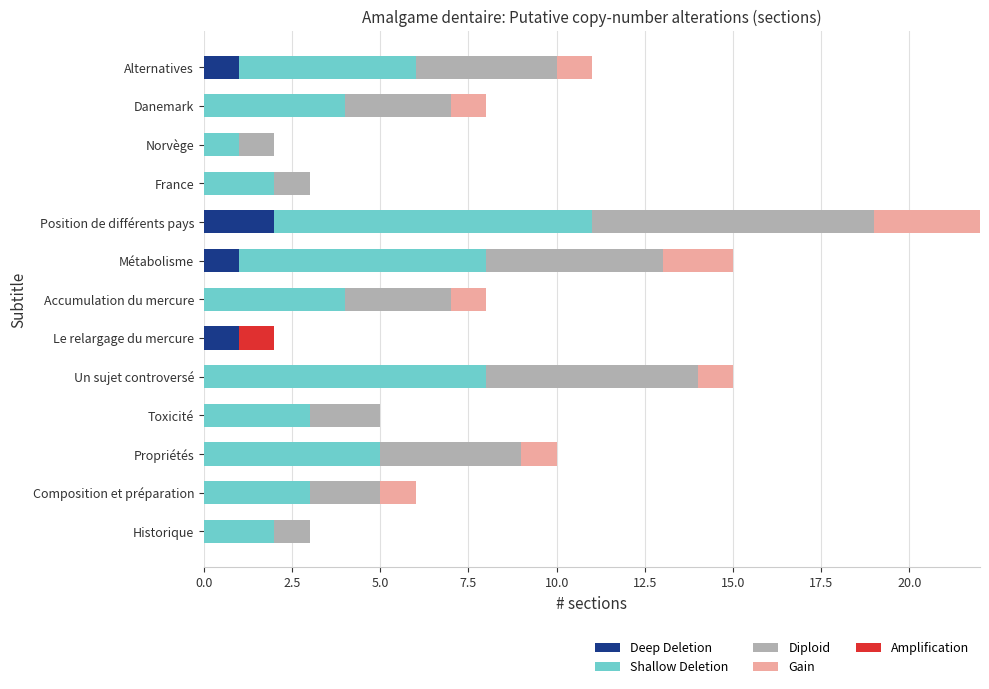

What are all the series names shown in the legend?

Deep Deletion, Shallow Deletion, Diploid, Gain, Amplification